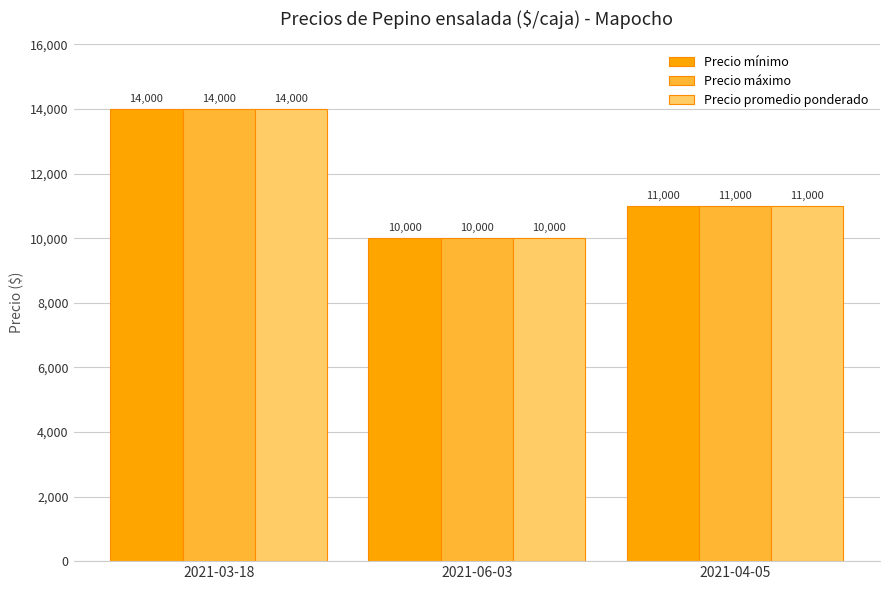

What is the highest value of the Precio promedio ponderado series?

14000